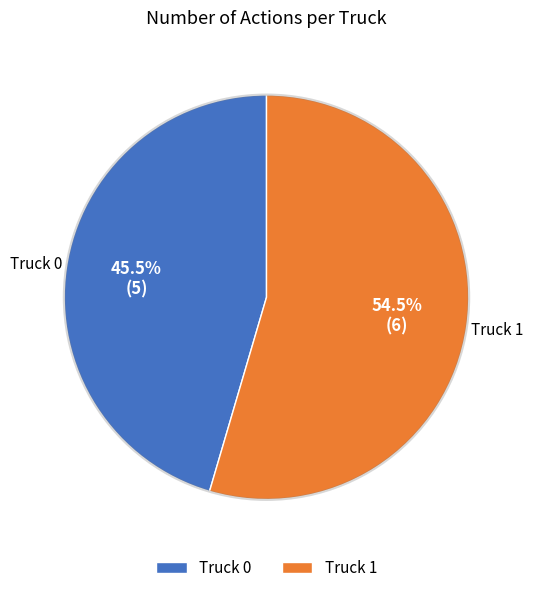

The Truck 0 slice represents 40% of the pie. True or false?

False